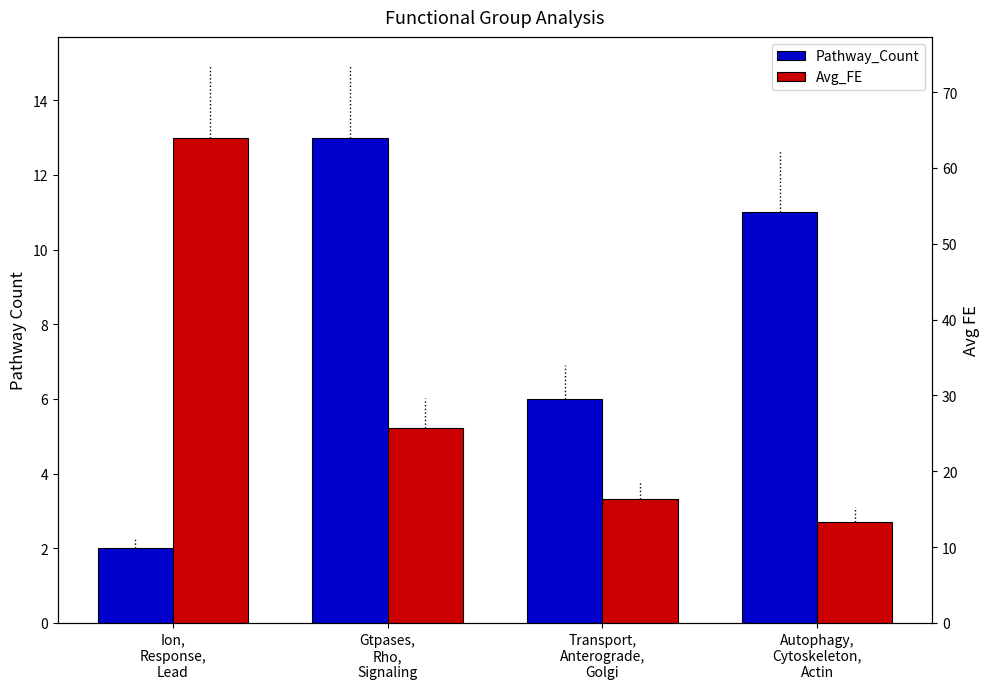

How many data points in Avg_FE are less than 25?

2